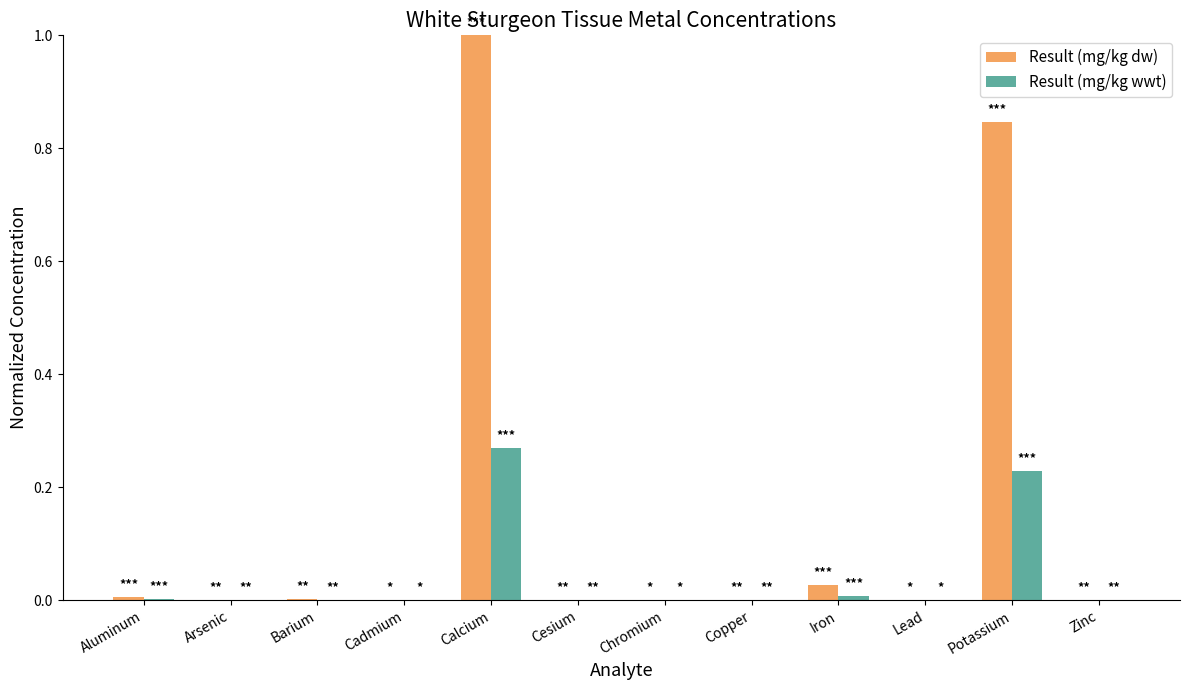

Which series has the largest total across all categories?

Result (mg/kg dw)